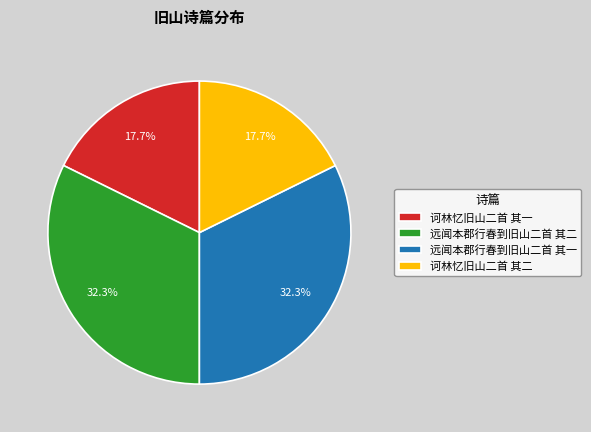

Approximately how many times larger is the value at 诃林忆旧山二首 其一 compared to 远闻本郡行春到旧山二首 其一?

0.5